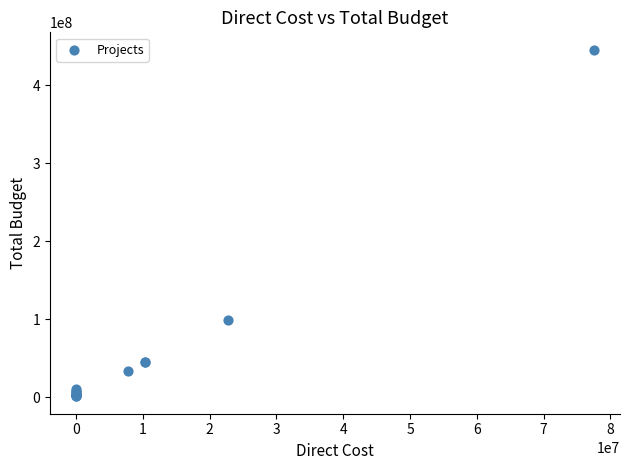

What Y value in the scatter plot is closest to 223385000?

98540000